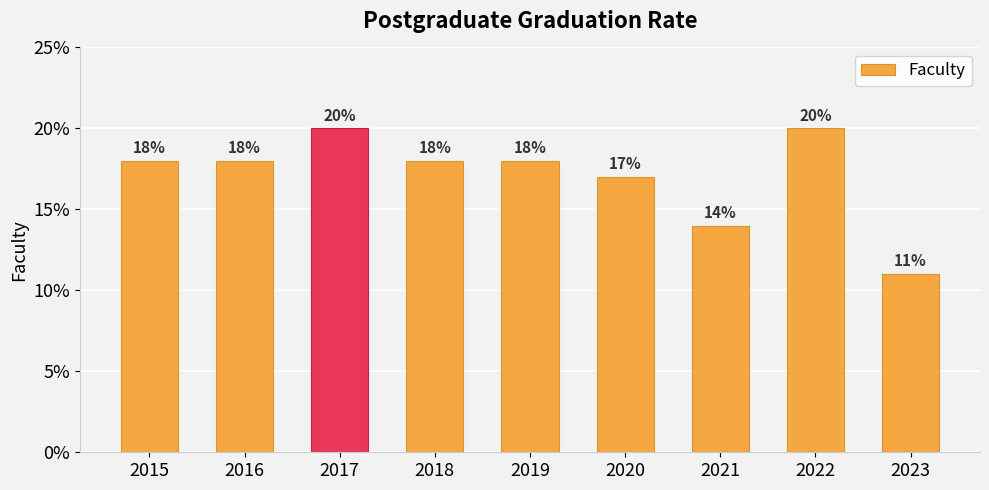

Rank the categories by value from highest to lowest.

2017, 2022, 2015, 2016, 2018, 2019, 2020, 2021, 2023